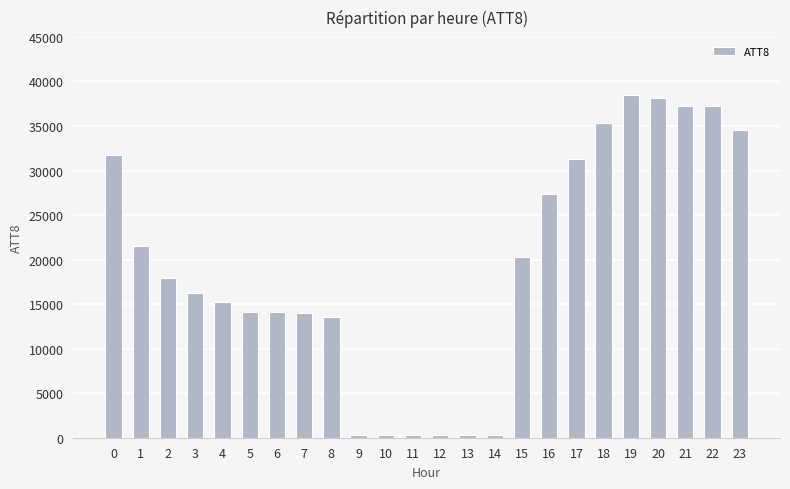

What is the difference between the second highest and minimum values?

37900